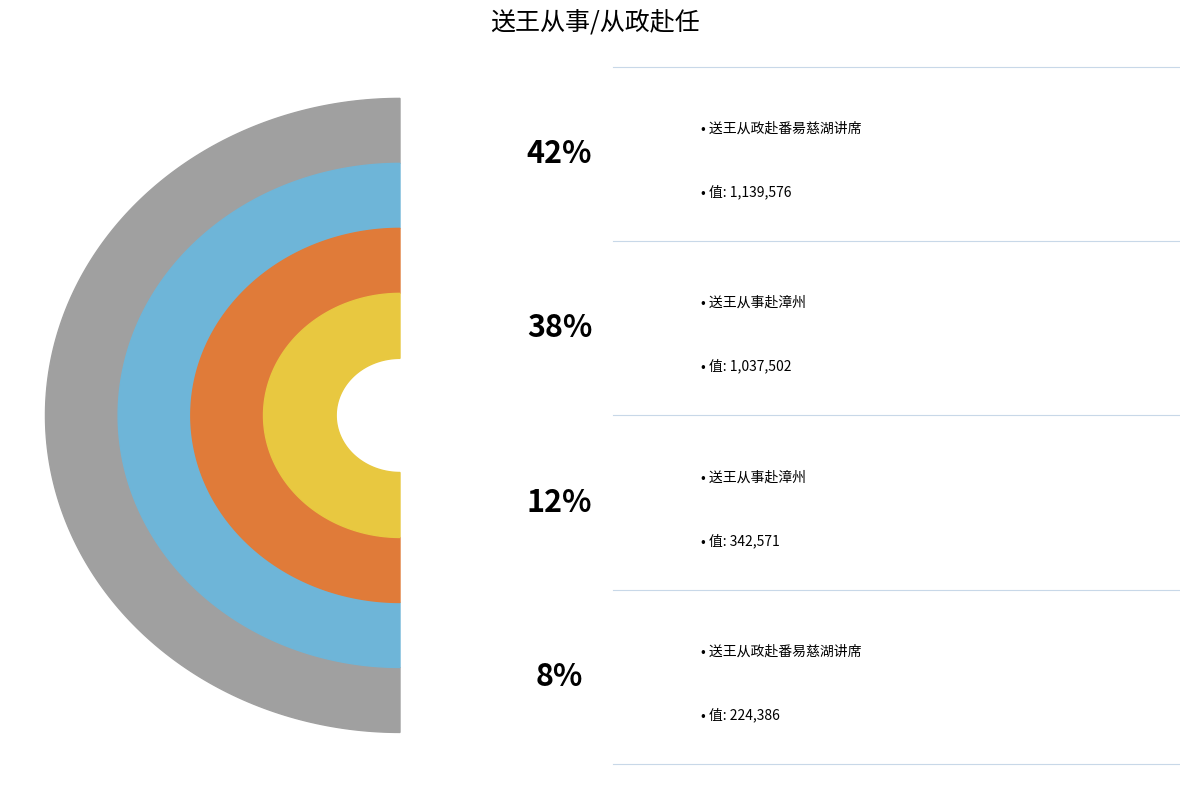

What percentage is the 送王从政赴番昜慈湖讲席 slice, to the nearest percent?

42%